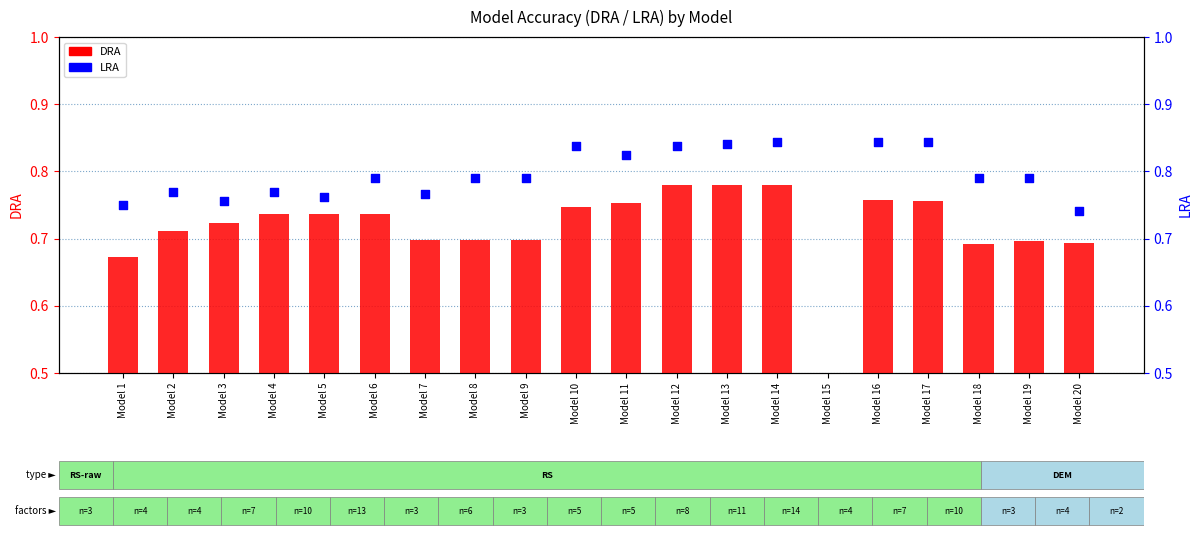

At how many categories does at least one series exceed 0?

19